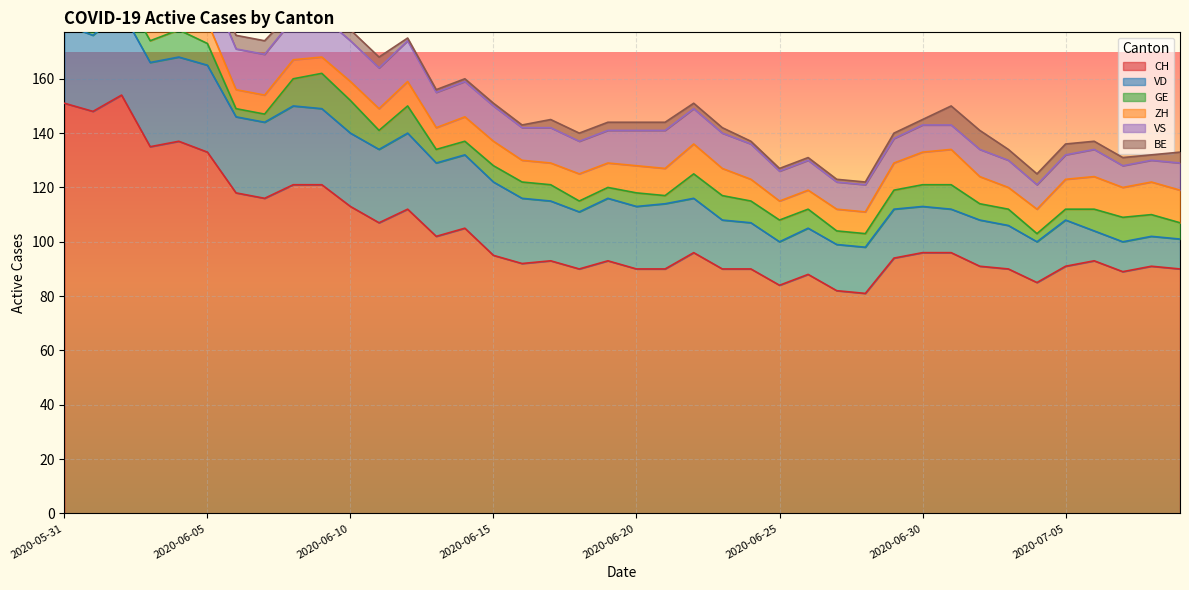

True or false: VD and GE intersect in this chart.

False